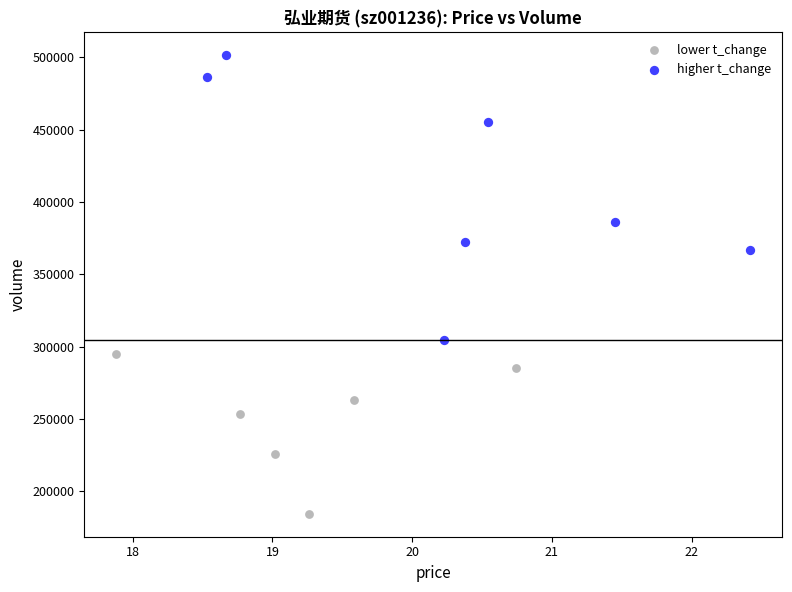

Which series reaches the maximum Y coordinate?

higher t_change